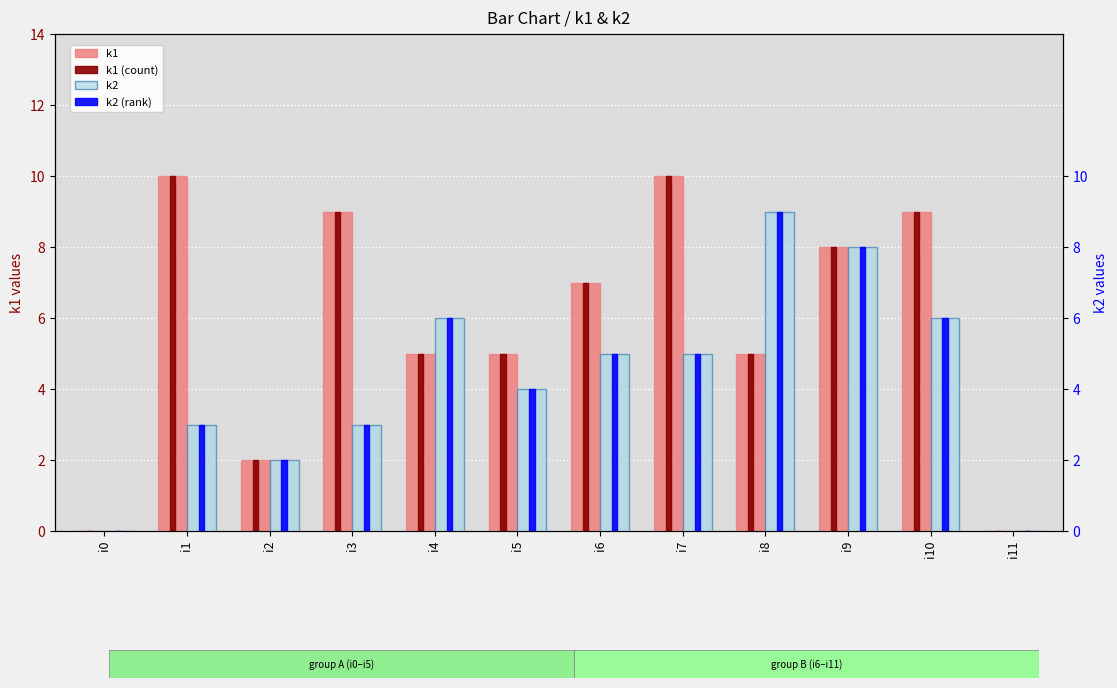

Rank the categories by k1 value from highest to lowest.

i1, i7, i3, i10, i9, i6, i4, i5, i8, i2, i0, i11